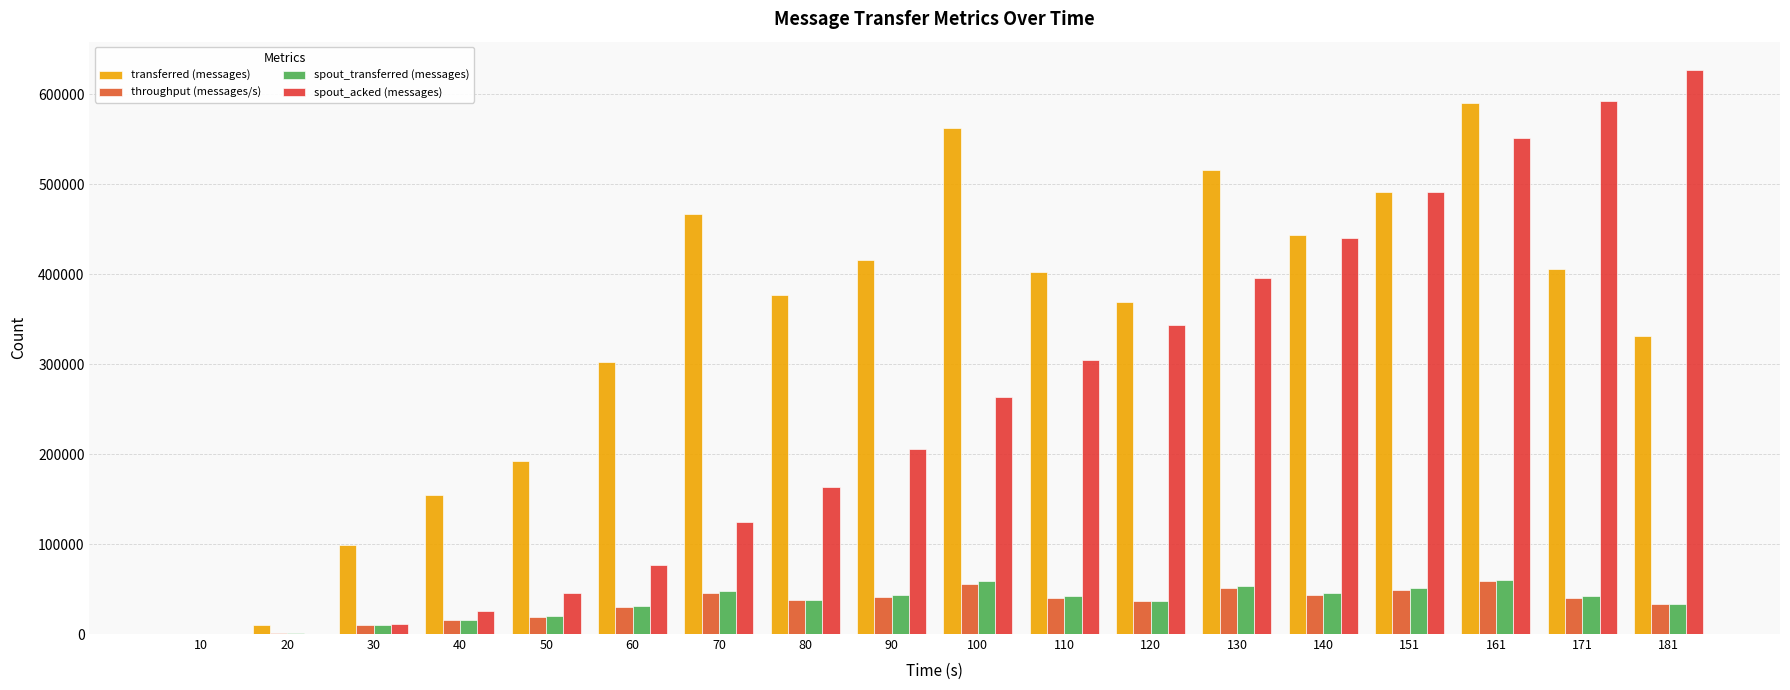

How many distinct data groups are displayed?

4